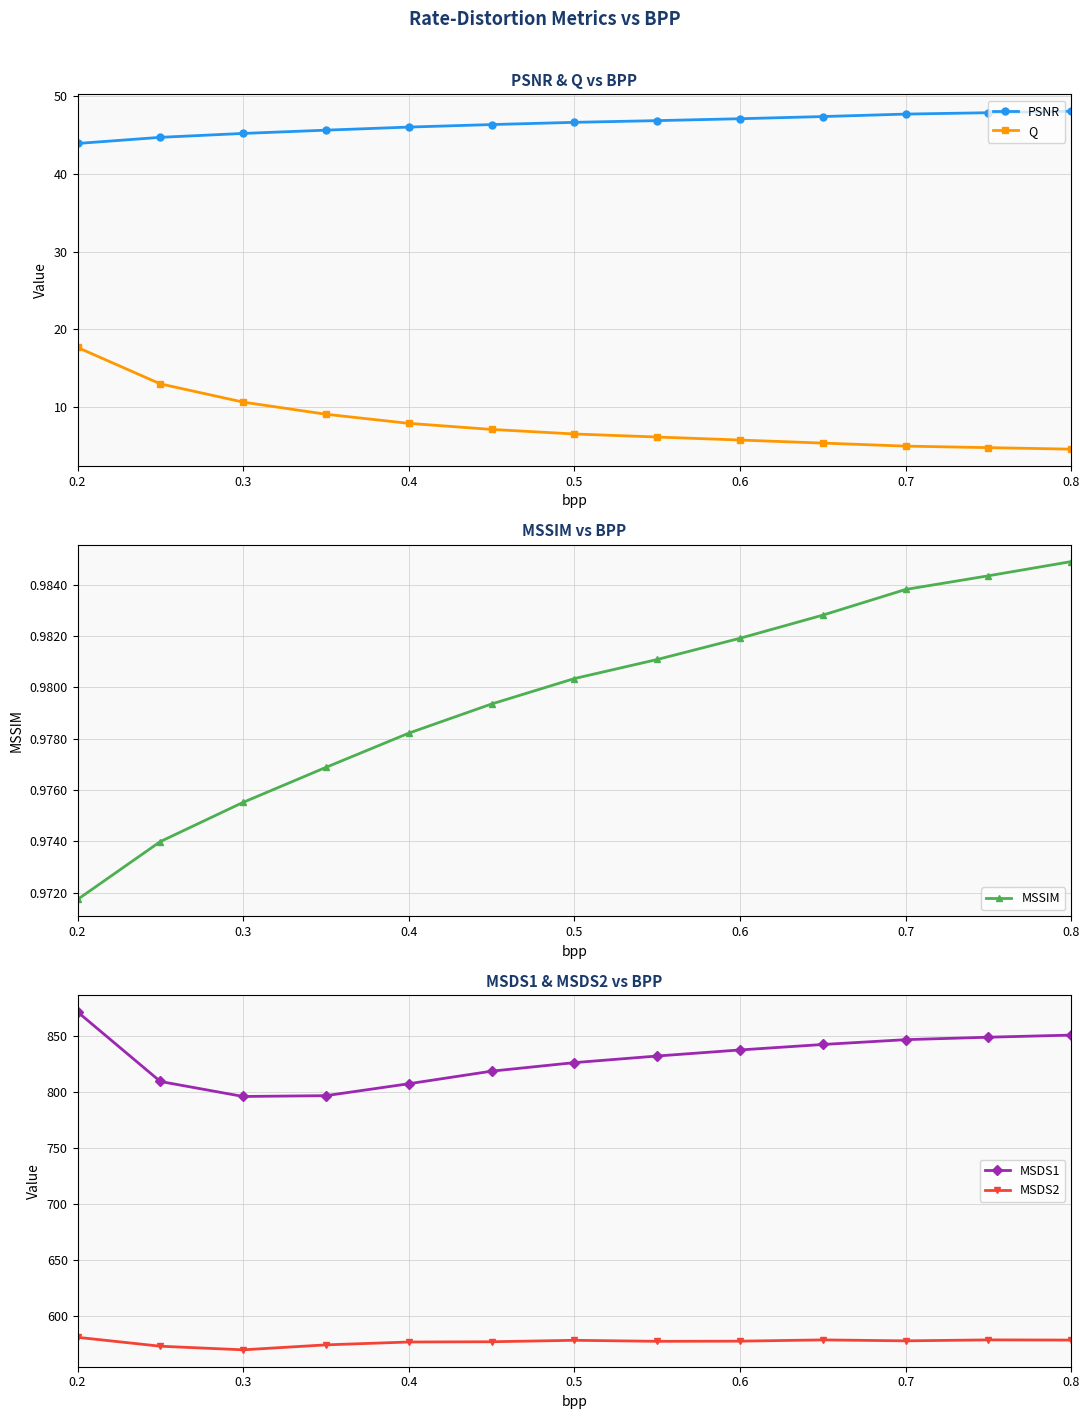

What is the difference between the second highest and minimum values in the Q series?

8.4